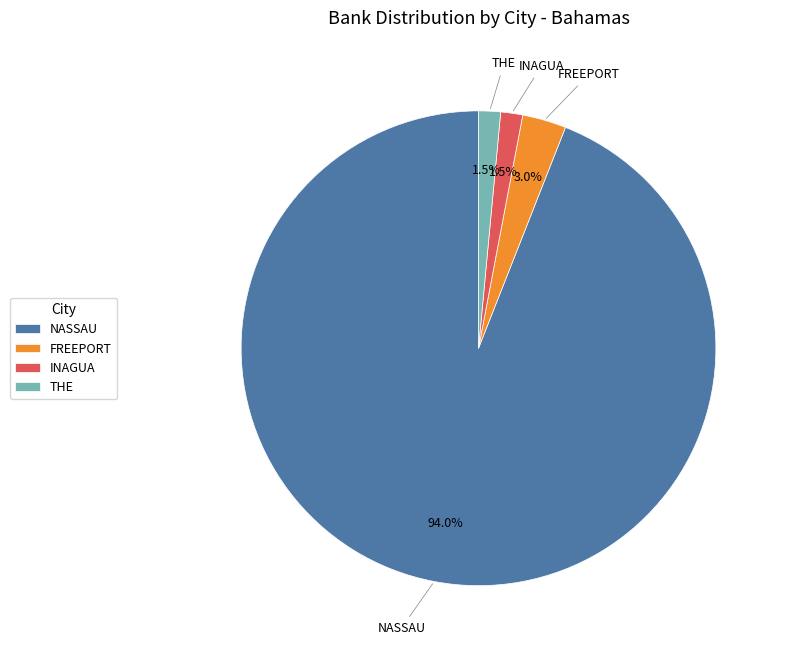

What percentage do NASSAU and INAGUA together represent?

95.5%